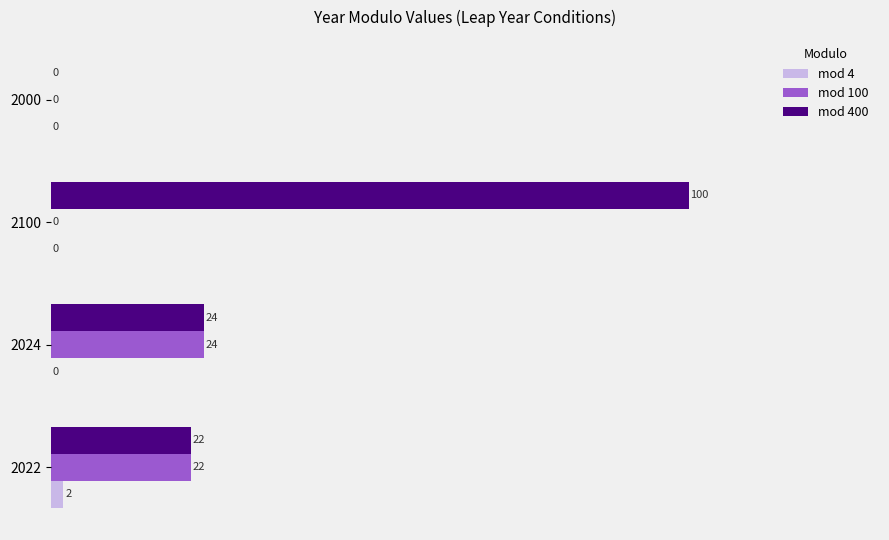

Which category has the highest value in the mod 100 series?

2024